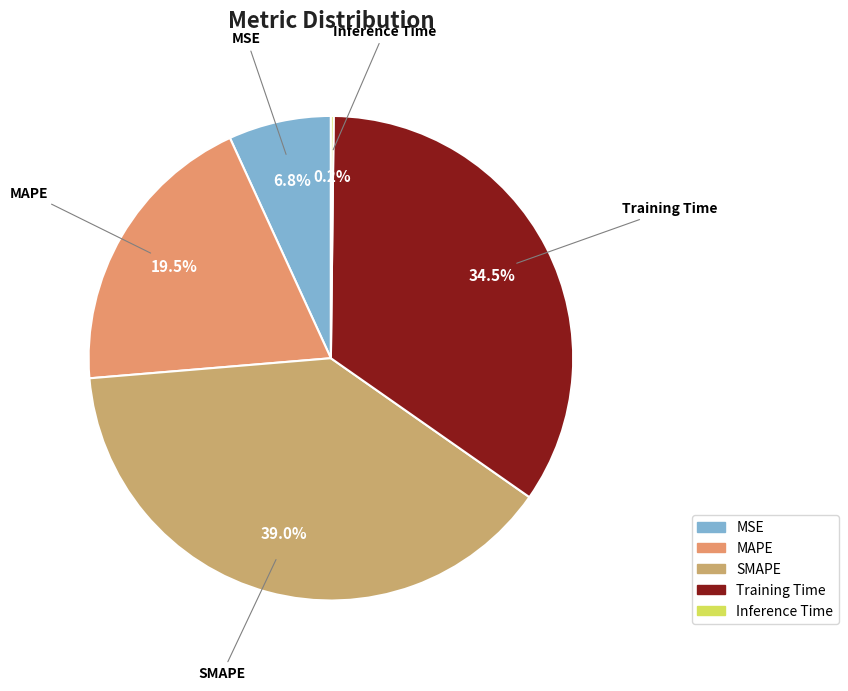

Which category has the biggest portion of the pie?

SMAPE